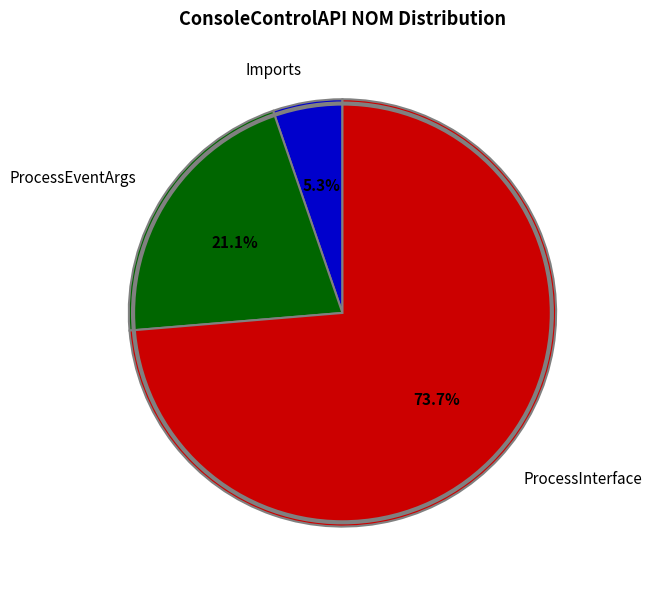

Does ProcessInterface account for over 50% of the chart?

Yes